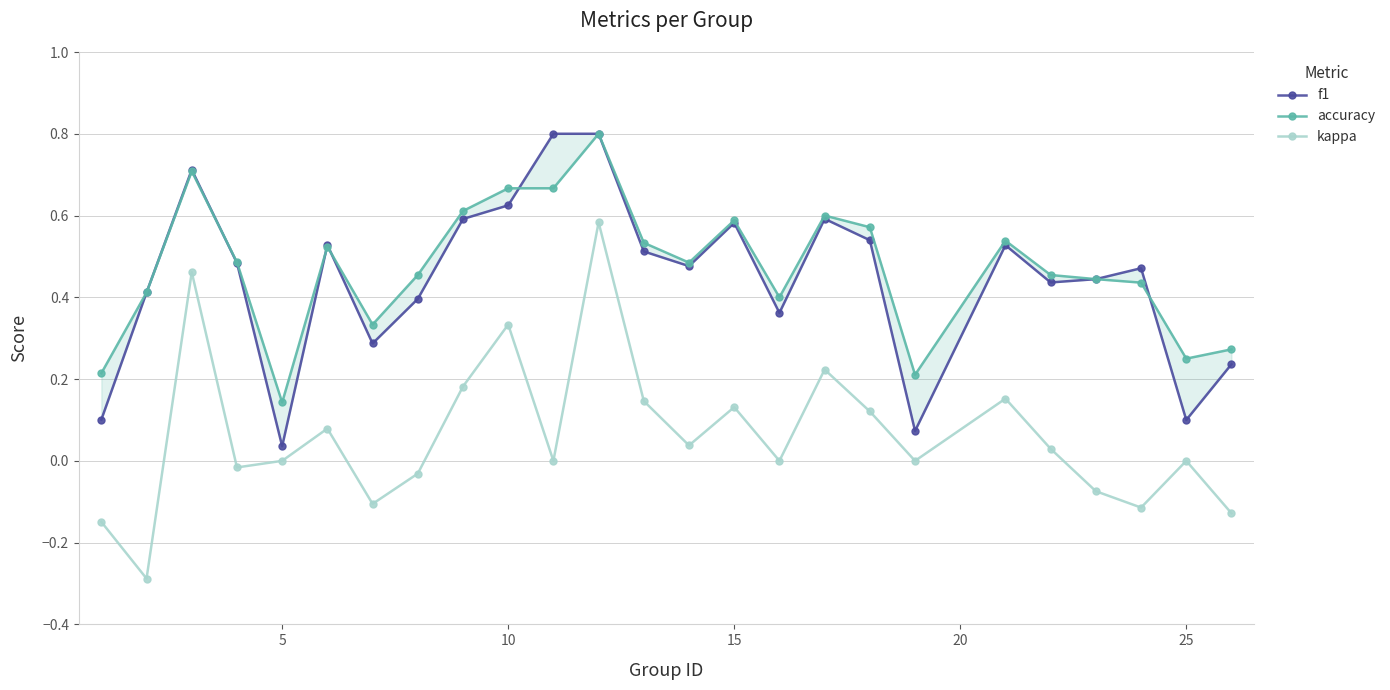

What is the minimum value shown in the chart?

-0.3